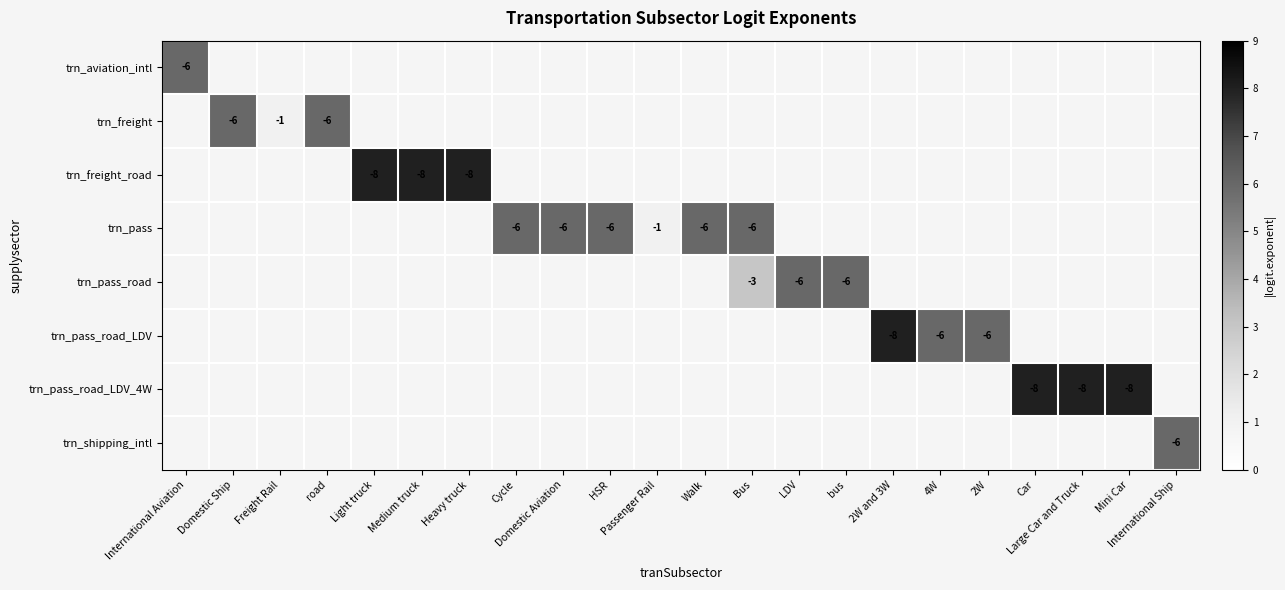

At which category does the chart reach its peak across all series?

Light truck